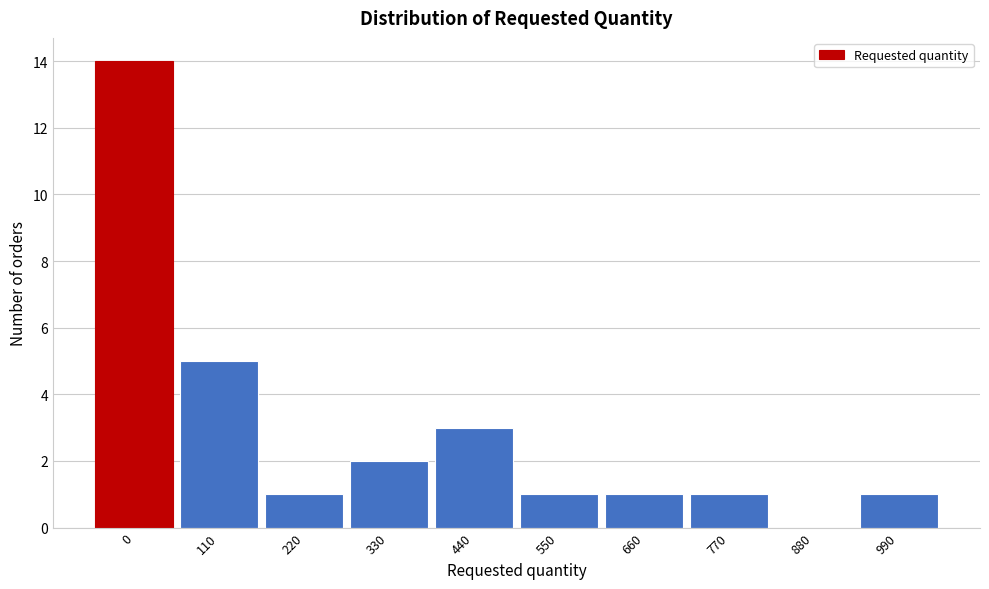

Reading right to left, list all the values displayed in this chart.

990=1	880=0	770=1	660=1	550=1	440=3	330=2	220=1	110=5	0=14